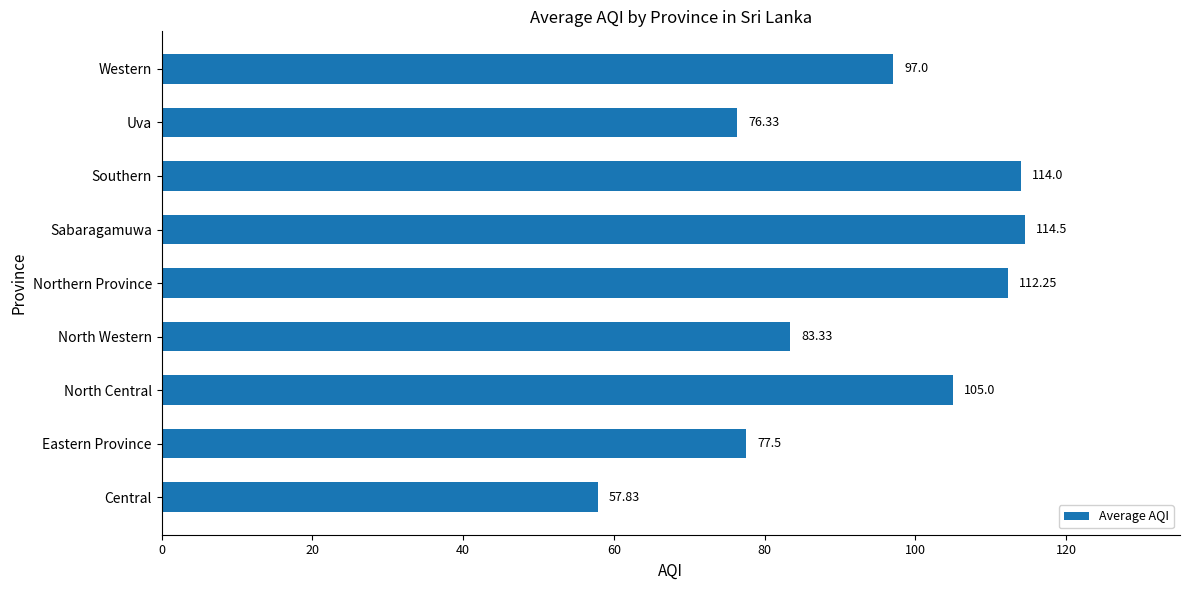

Count the number of data series in this chart.

1